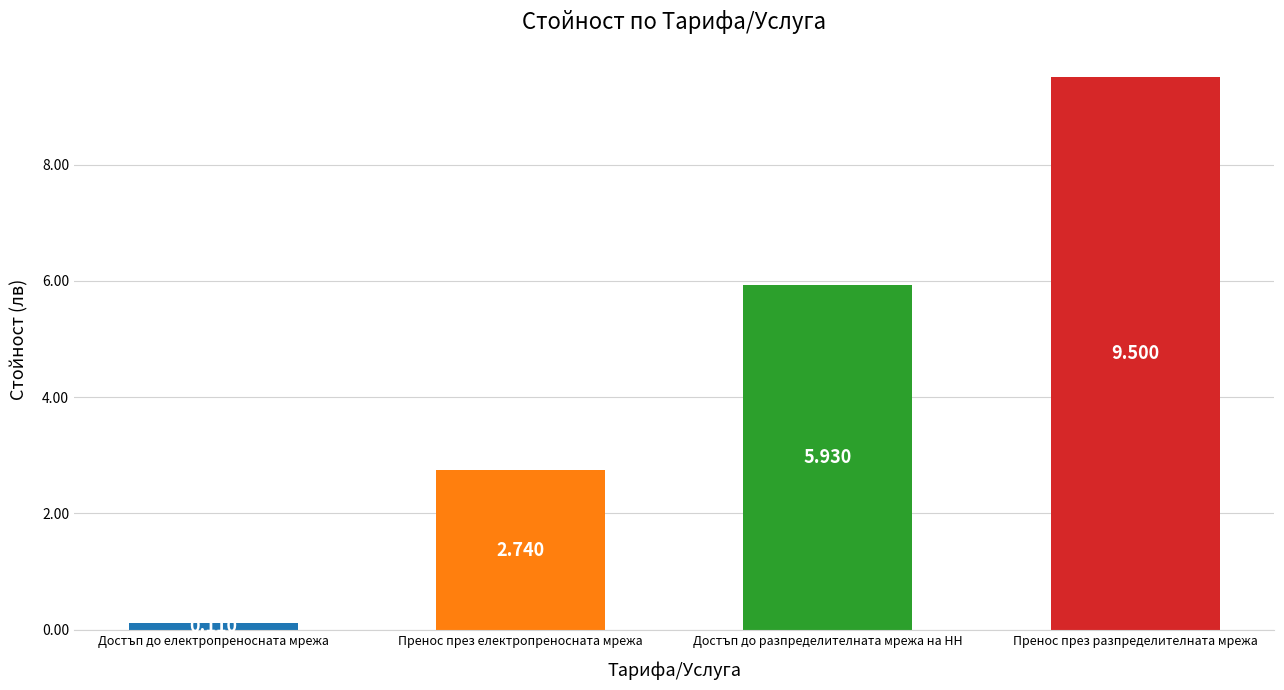

True or false: the data shows 1.9 at Пренос през електропреносната мрежа.

False